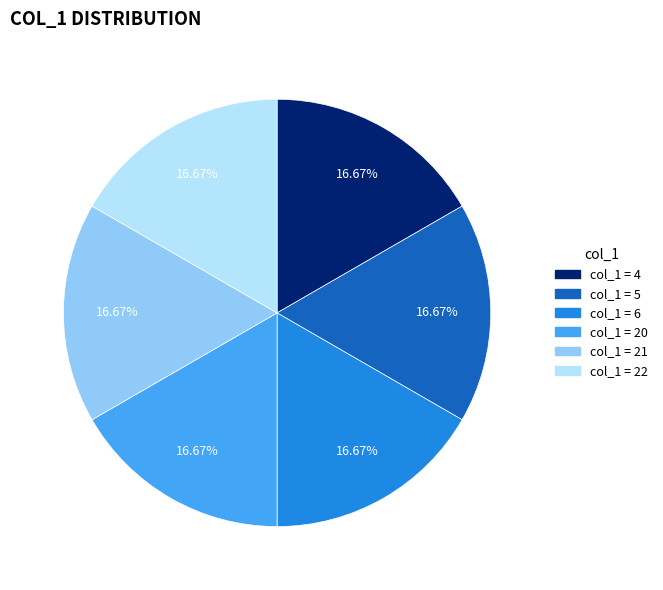

Does any single category account for the majority?

No